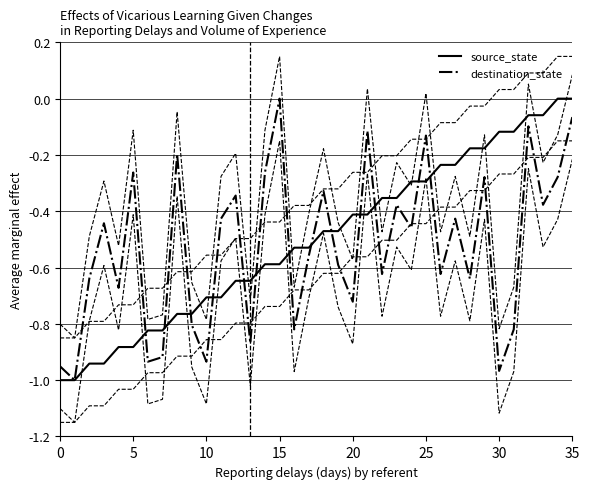

Read the destination_state value at 22.

-0.6